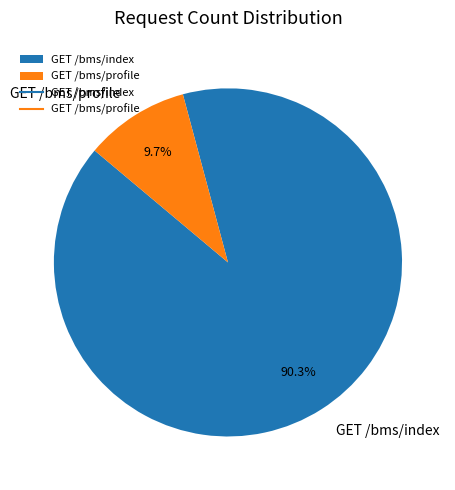

To the nearest percent, what portion does GET /bms/profile represent?

10%